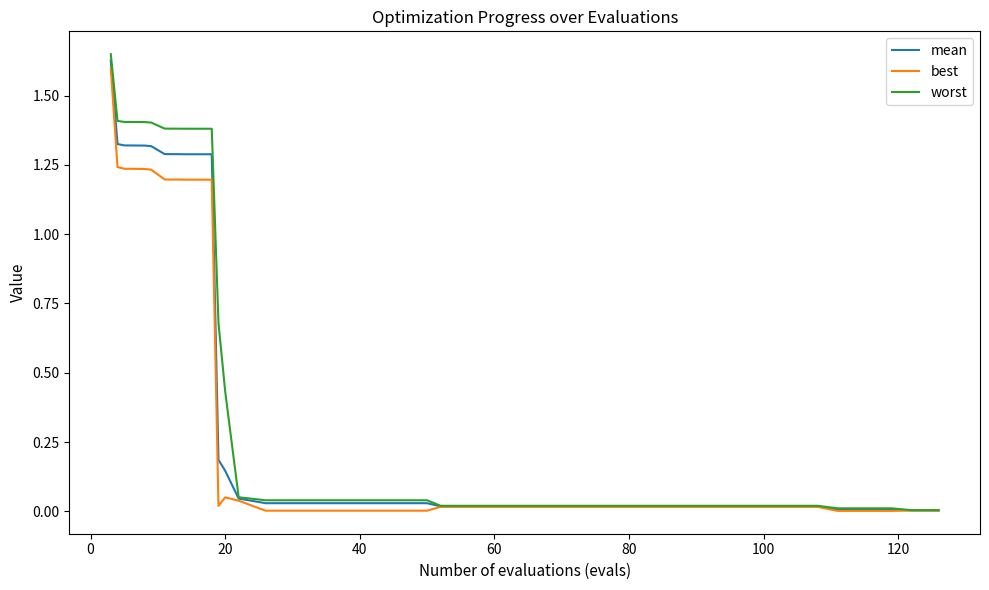

List the series in order of their overall mean, lowest first.

best, mean, worst